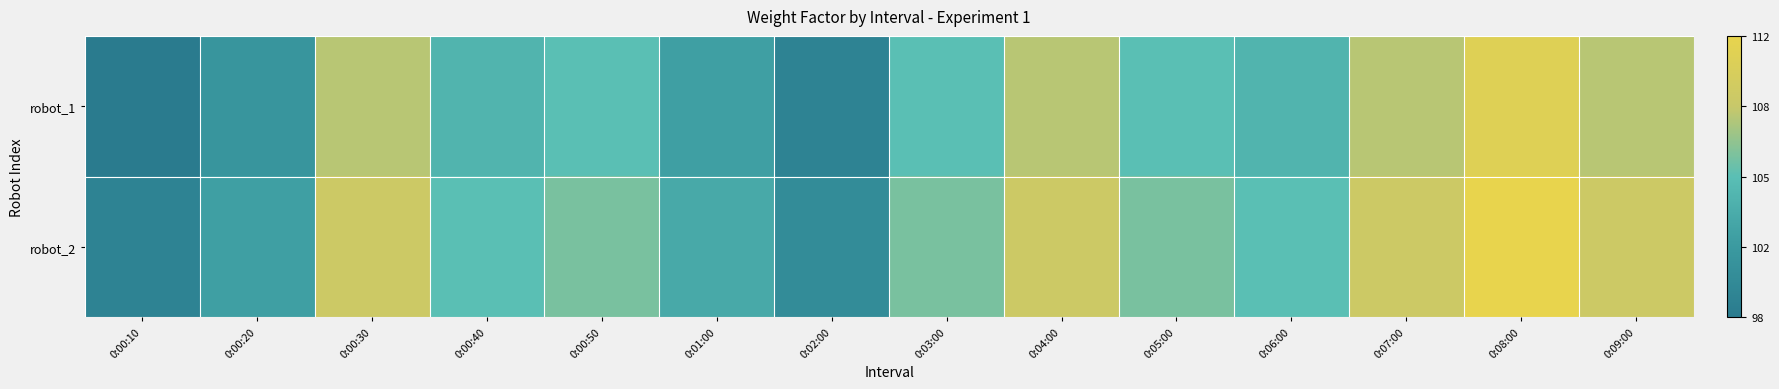

Reading left to right, transcribe all the data shown in this chart.

robot_1: 0:00:10=0.0	0:00:20=0.2	0:00:30=0.7	0:00:40=0.4	0:00:50=0.5	0:01:00=0.3	0:02:00=0.1	0:03:00=0.5	0:04:00=0.7	0:05:00=0.5	0:06:00=0.4	0:07:00=0.7	0:08:00=0.9	0:09:00=0.7
robot_2: 0:00:10=0.1	0:00:20=0.3	0:00:30=0.8	0:00:40=0.5	0:00:50=0.6	0:01:00=0.4	0:02:00=0.1	0:03:00=0.6	0:04:00=0.8	0:05:00=0.6	0:06:00=0.5	0:07:00=0.8	0:08:00=1.0	0:09:00=0.8